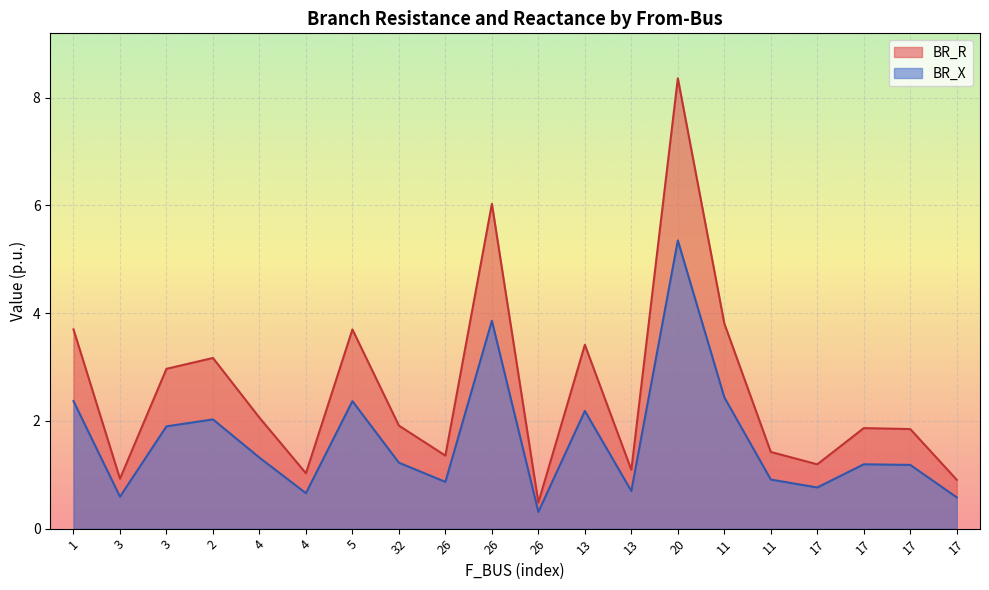

Reading right to left, what are all the values shown in this chart?

BR_R: 0.9	1.8	1.9	1.2	1.4	3.8	8.4	1.1	3.4	0.5	6.0	1.4	1.9	3.7	1.0	2.1	3.2	3.0	0.9	3.7
BR_X: 0.6	1.2	1.2	0.8	0.9	2.4	5.4	0.7	2.2	0.3	3.9	0.9	1.2	2.4	0.7	1.3	2.0	1.9	0.6	2.4